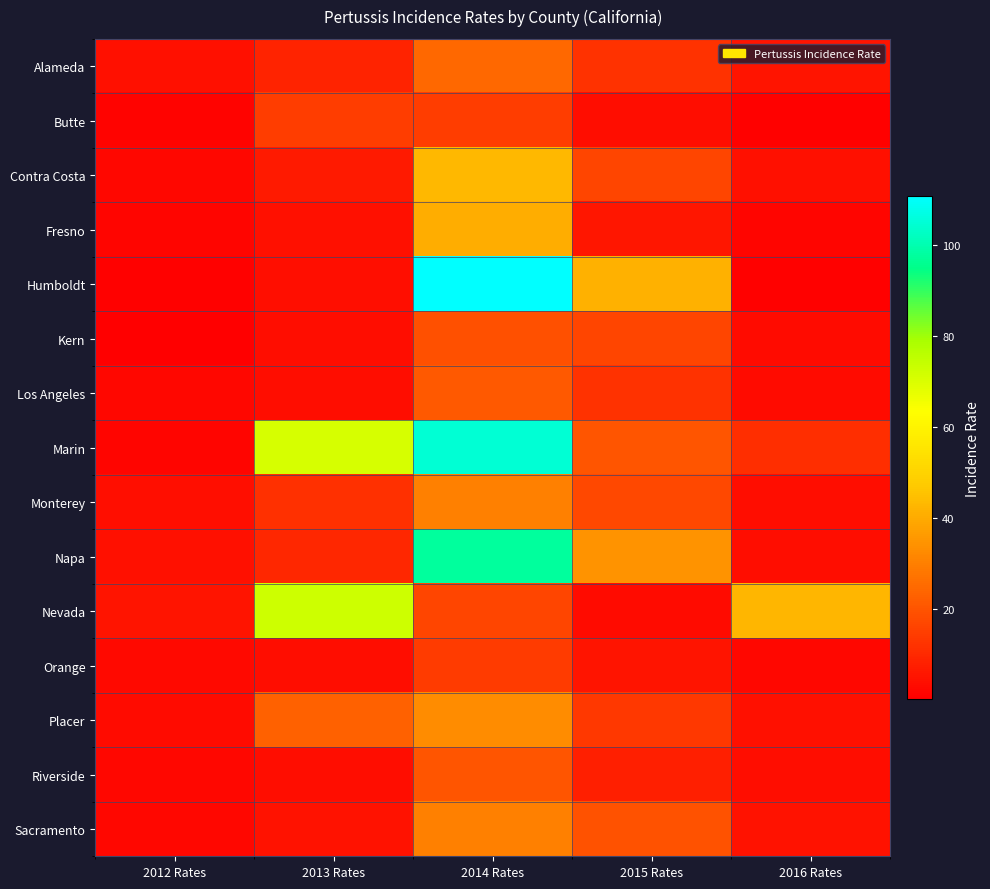

At 2013 Rates, list the series in order from largest to smallest.

Nevada, Marin, Placer, Butte, Monterey, Napa, Alameda, Contra Costa, Sacramento, Fresno, Humboldt, Orange, Los Angeles, Riverside, Kern